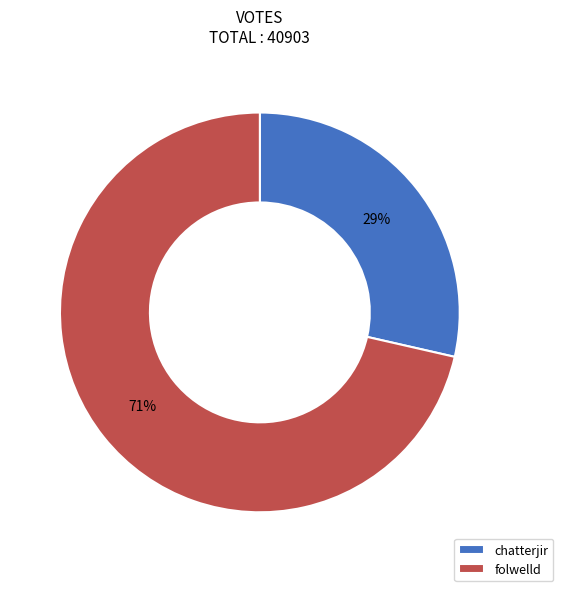

Which category has the smallest portion of the pie?

chatterjir